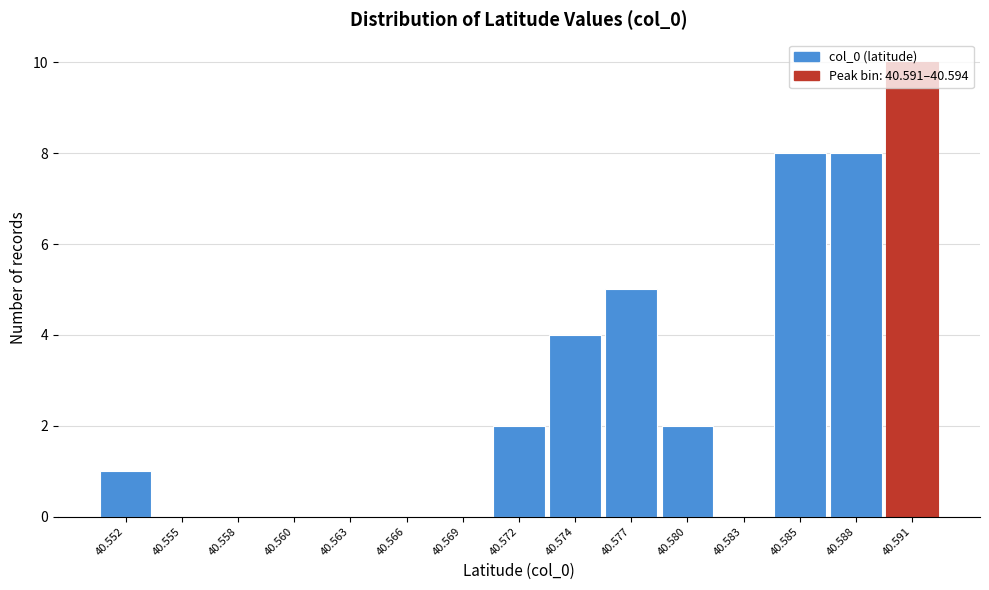

Is it true that the value at 40.572 is 2?

True